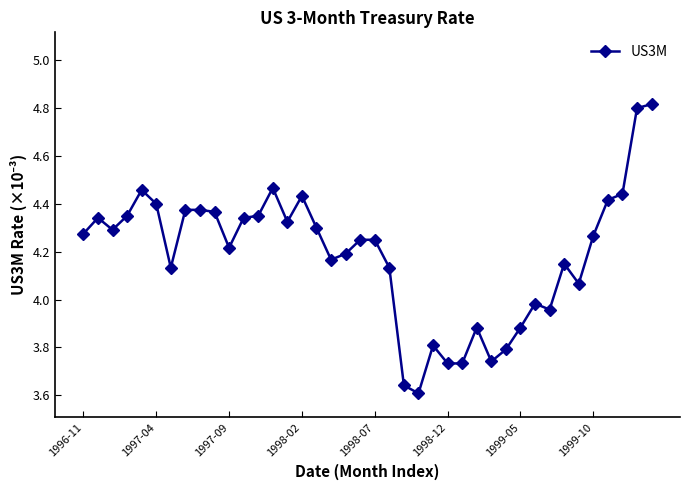

What is the difference between the second highest and second lowest values?

1.2